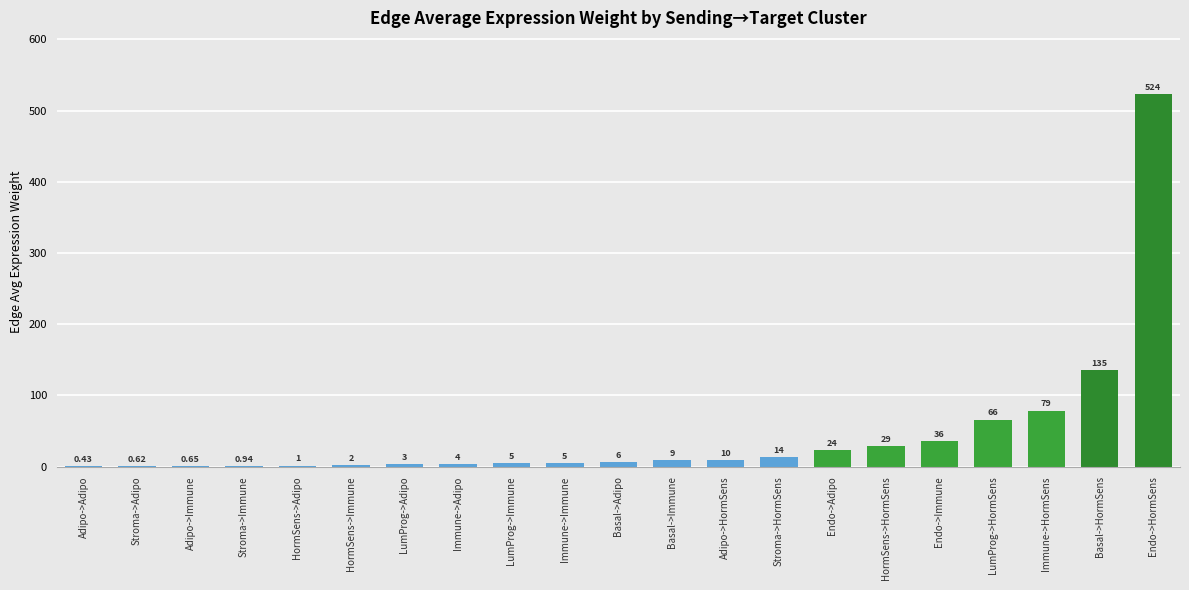

At which label is the value closest to 262?

Basal->HormSens